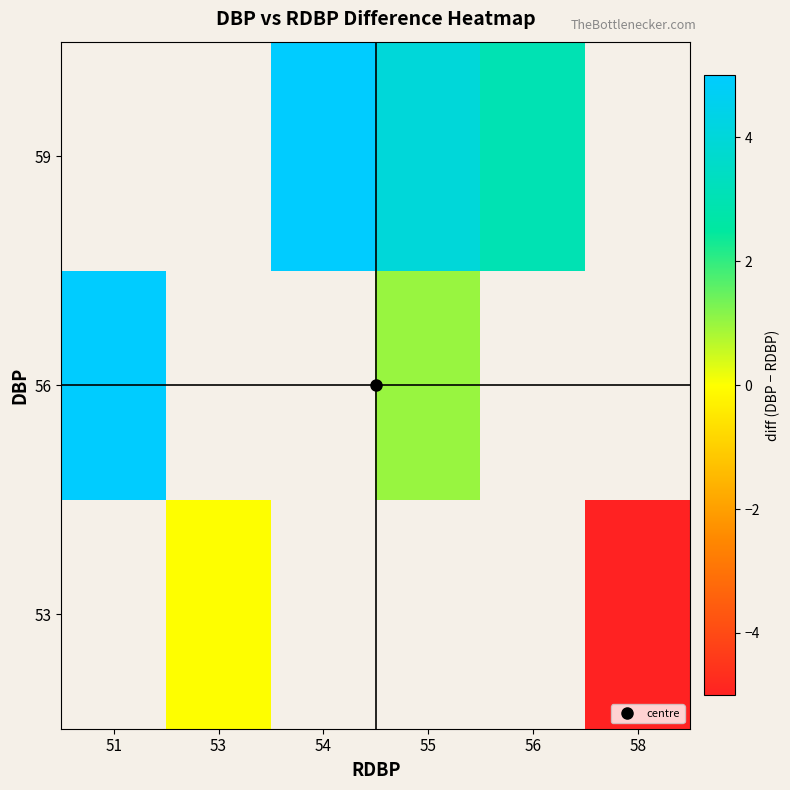

What is the difference between the maximum and minimum values in the 56 series?

4.0